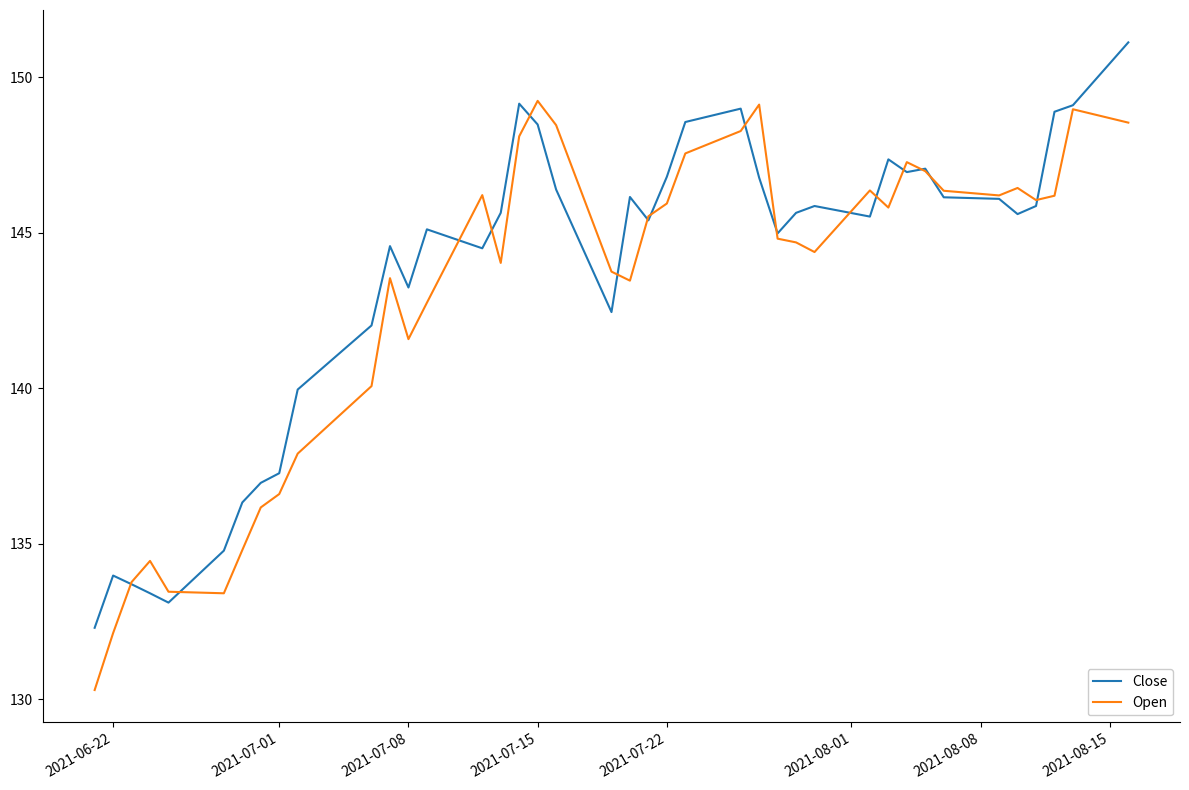

List the series in order of their overall mean, lowest first.

Open, Close